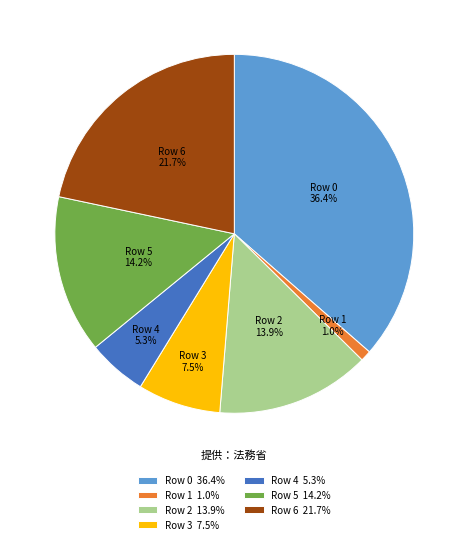

Is there a majority slice in this chart?

No